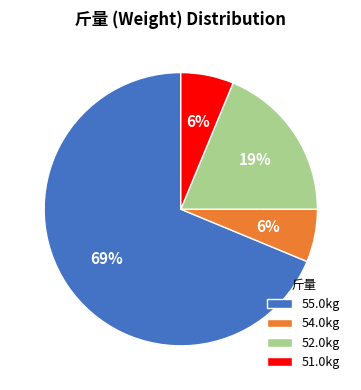

What percentage is the 51.0kg slice, to the nearest percent?

6%